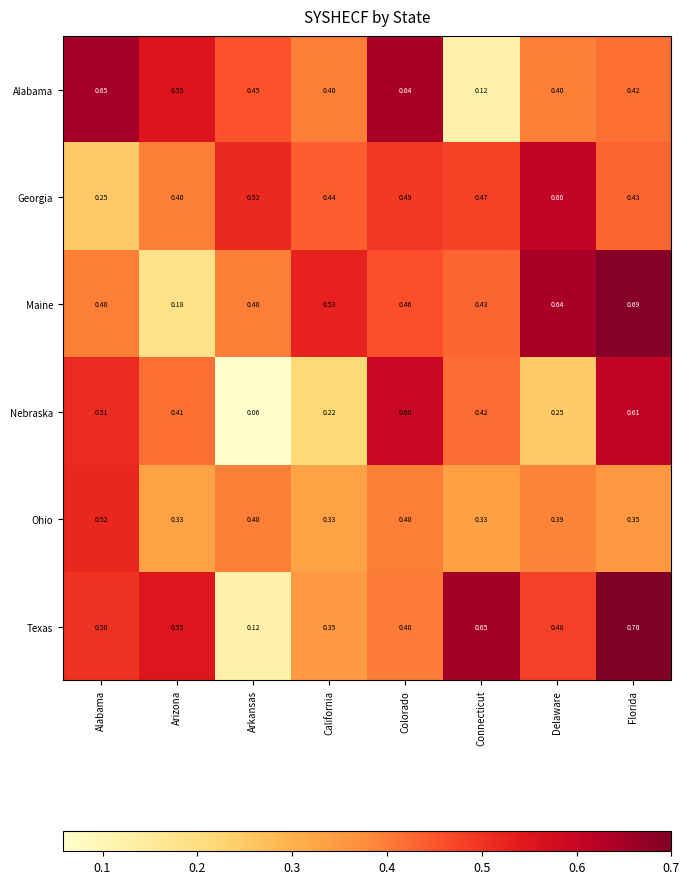

List the series in order of their peak value, lowest first.

Ohio, Georgia, Nebraska, Alabama, Maine, Texas